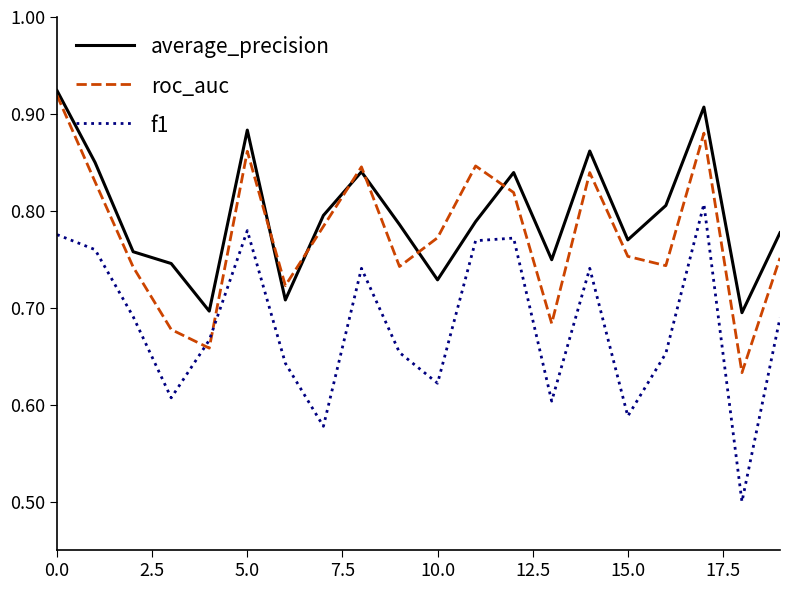

What is the sum of all average_precision values?

15.9